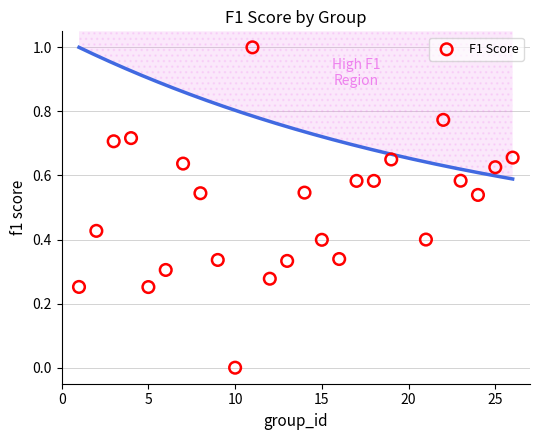

What is the range of X values (max minus min)?

25.0